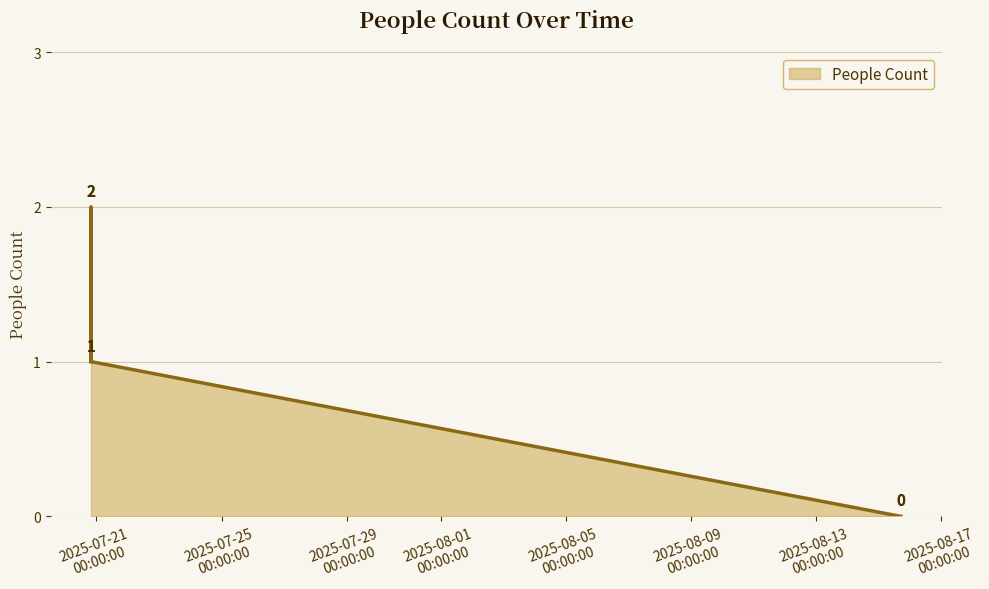

How many lines are shown in the chart?

1